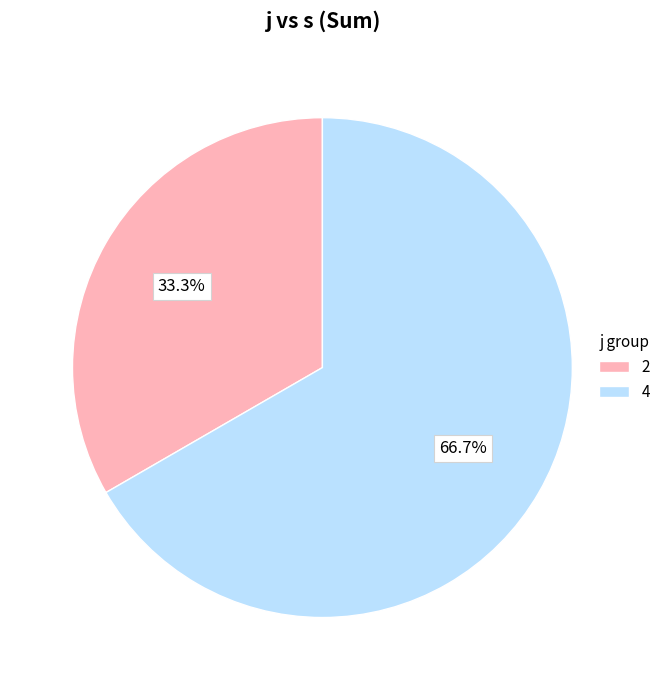

Which slice is the largest?

4